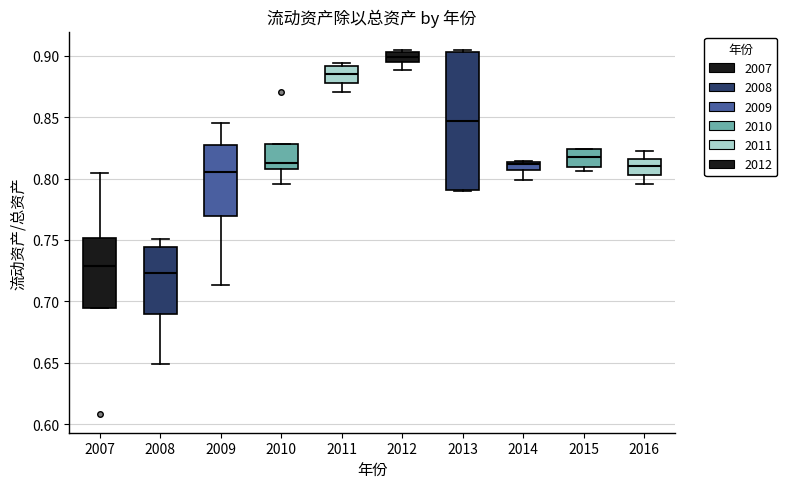

Where does the upper whisker of the box at x = 2008 end on the y-axis? The values are not printed on the chart, so give them approximately, as read against the axis.

0.750